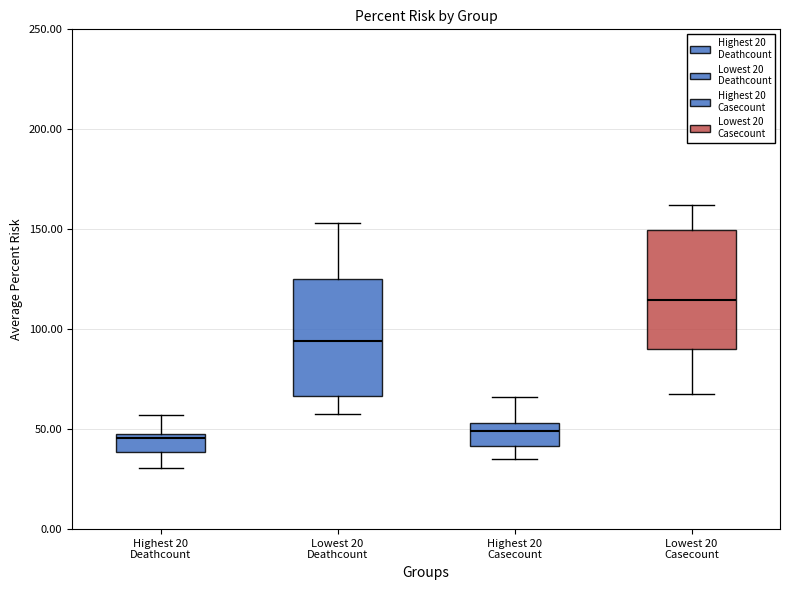

Reading left to right, read every box against the y-axis: the position of its median line, the range the box covers, and the ends of its whiskers. The values are not printed on the chart, so give them approximately, as read against the axis.

Highest 20 Deathcount: median 45, box 40 to 50, whiskers 30 to 55
Lowest 20 Deathcount: median 95, box 65 to 125, whiskers 60 to 155
Highest 20 Casecount: median 50, box 40 to 55, whiskers 35 to 65
Lowest 20 Casecount: median 115, box 90 to 150, whiskers 70 to 160